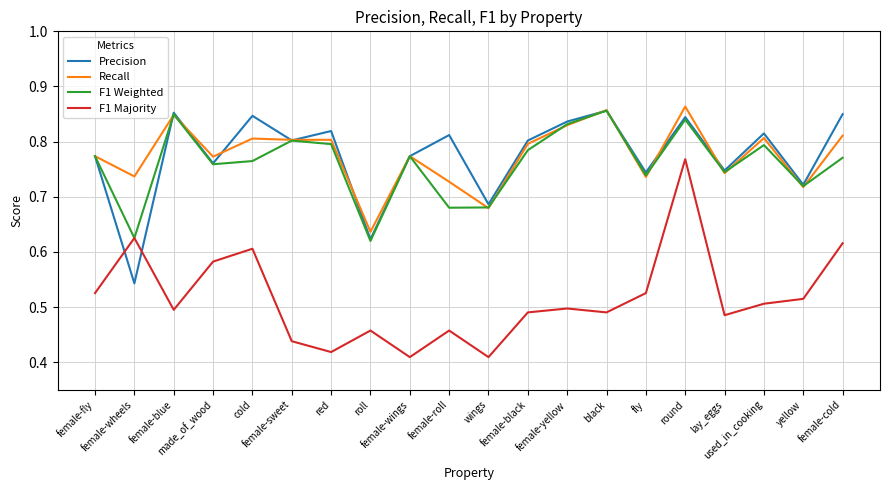

The Recall series shows 1.4 at cold. True or false?

False